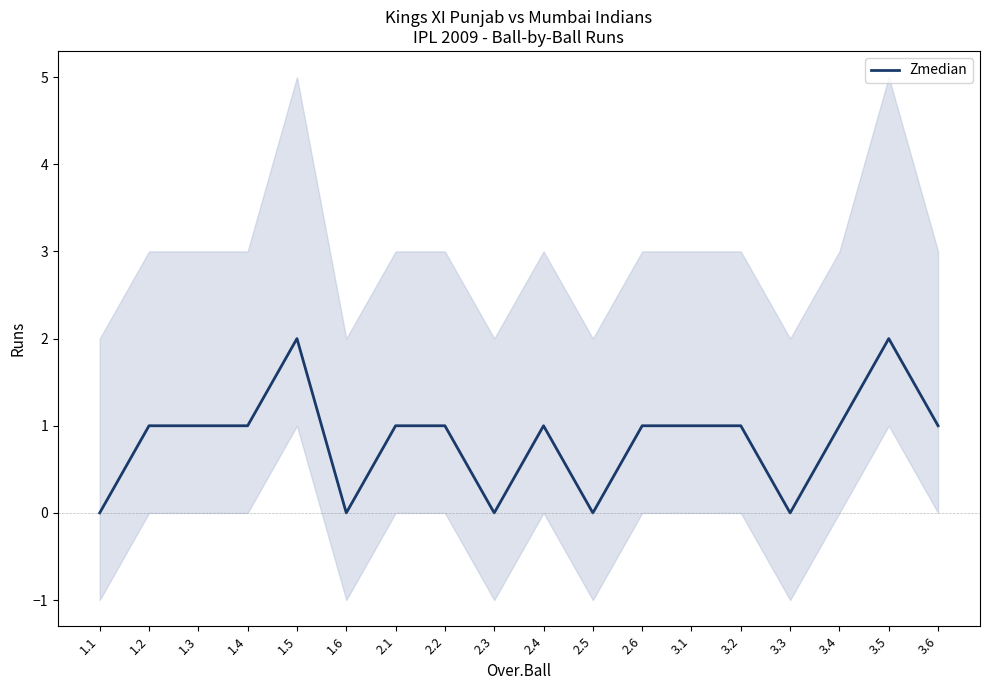

How many lines are shown in the chart?

1